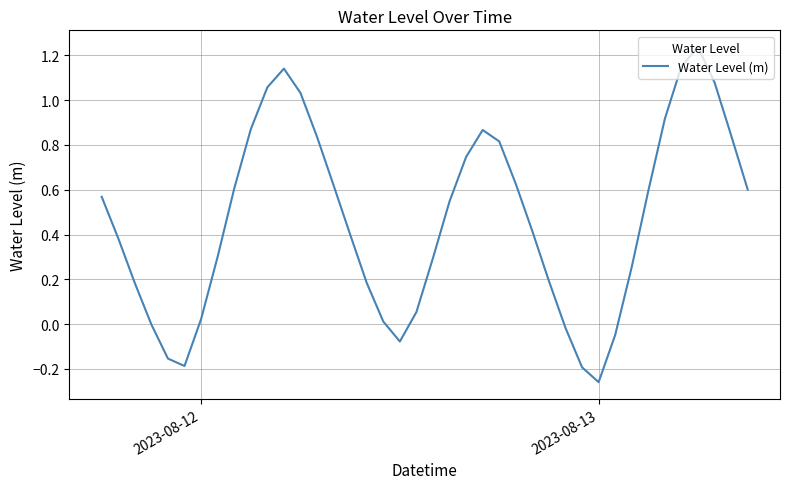

Which label corresponds to the smallest value in the chart?

2023-08-13